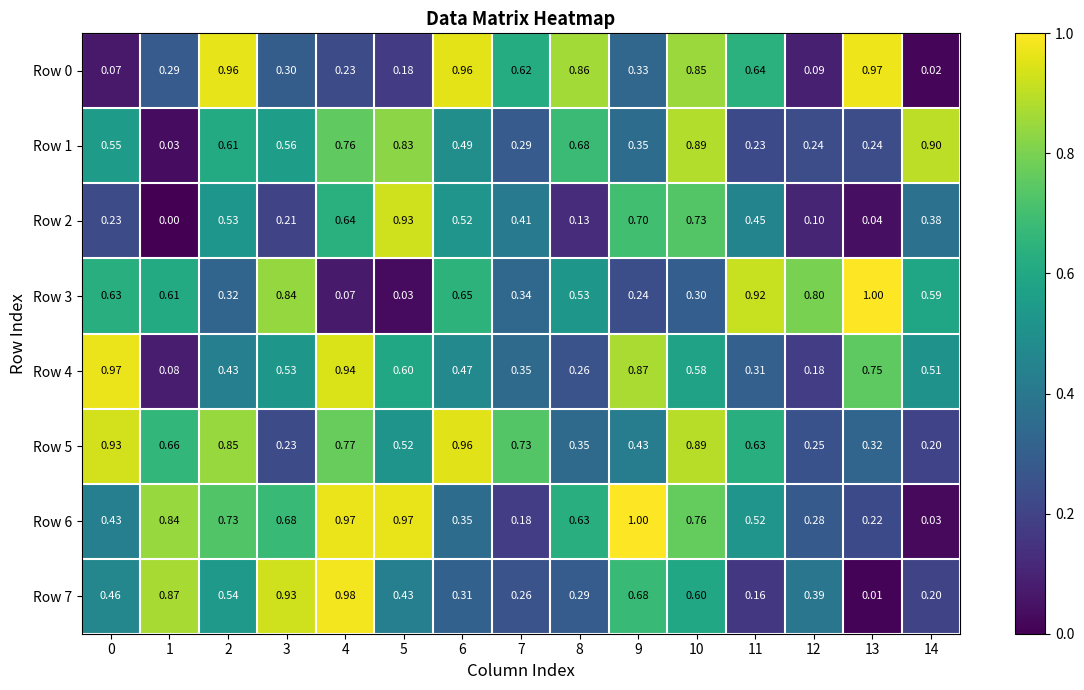

At which category is the sum across all series the highest?

10